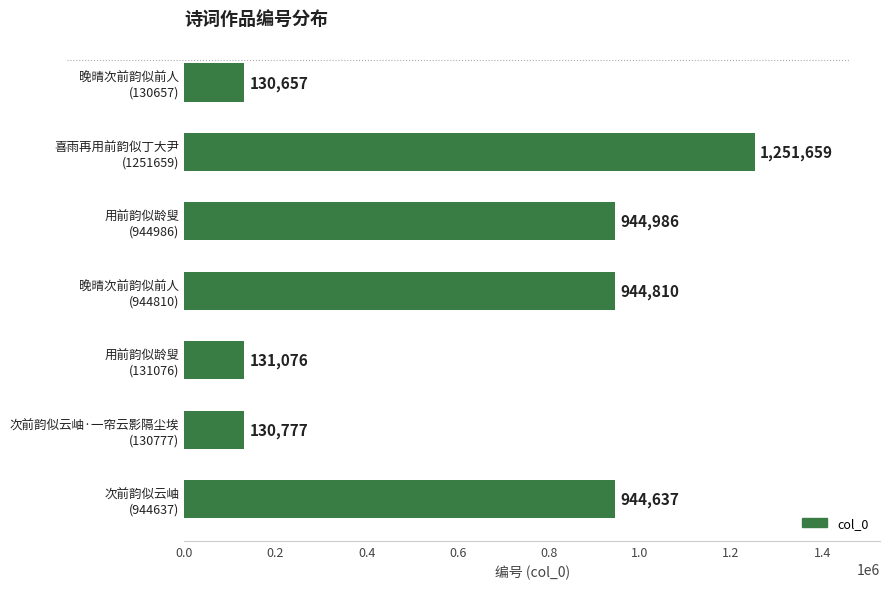

What is the greatest value displayed?

1251659